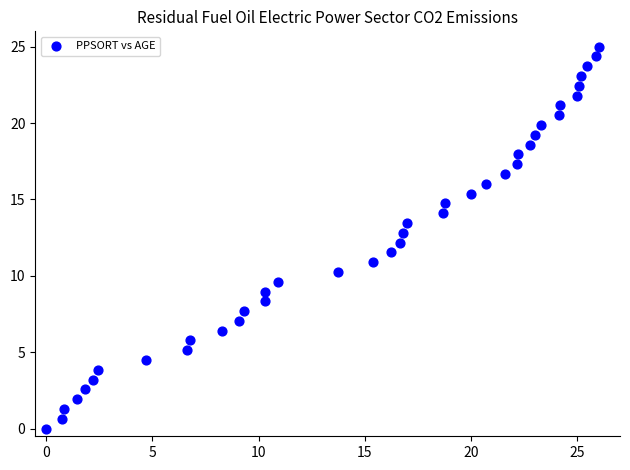

What is the range of Y values (max minus min)?

25.0